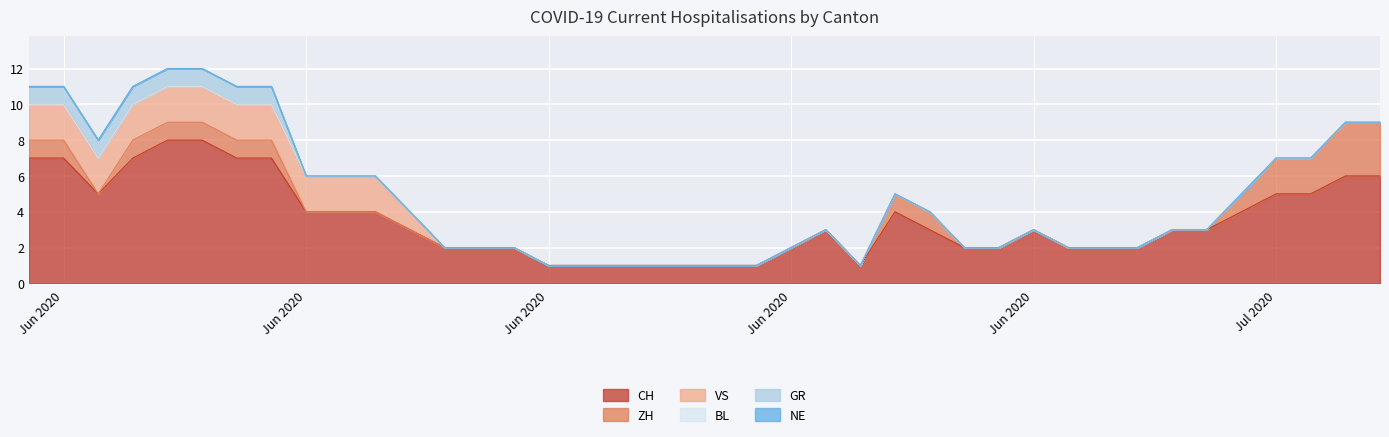

The ZH series shows -2 at 2020-07-02. True or false?

False